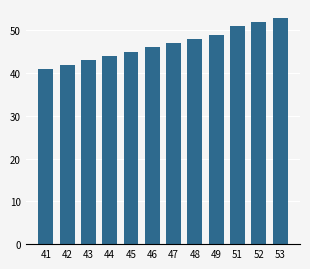

Reading right to left, transcribe all the data shown in this chart.

53	52	51	49	48	47	46	45	44	43	42	41